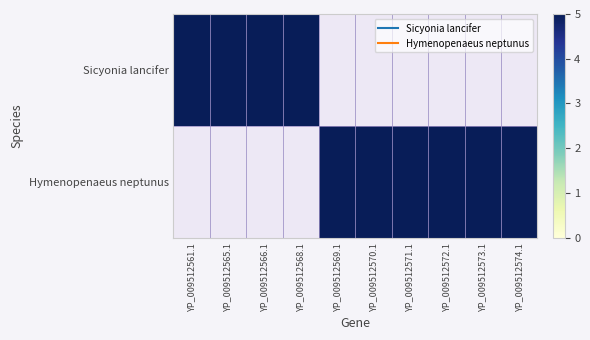

Reading right to left, what are all the values shown in this chart?

Sicyonia lancifer: YP_009512574.1=0	YP_009512573.1=0	YP_009512572.1=0	YP_009512571.1=0	YP_009512570.1=0	YP_009512569.1=0	YP_009512568.1=5	YP_009512566.1=5	YP_009512565.1=5	YP_009512561.1=5
Hymenopenaeus neptunus: YP_009512574.1=5	YP_009512573.1=5	YP_009512572.1=5	YP_009512571.1=5	YP_009512570.1=5	YP_009512569.1=5	YP_009512568.1=0	YP_009512566.1=0	YP_009512565.1=0	YP_009512561.1=0